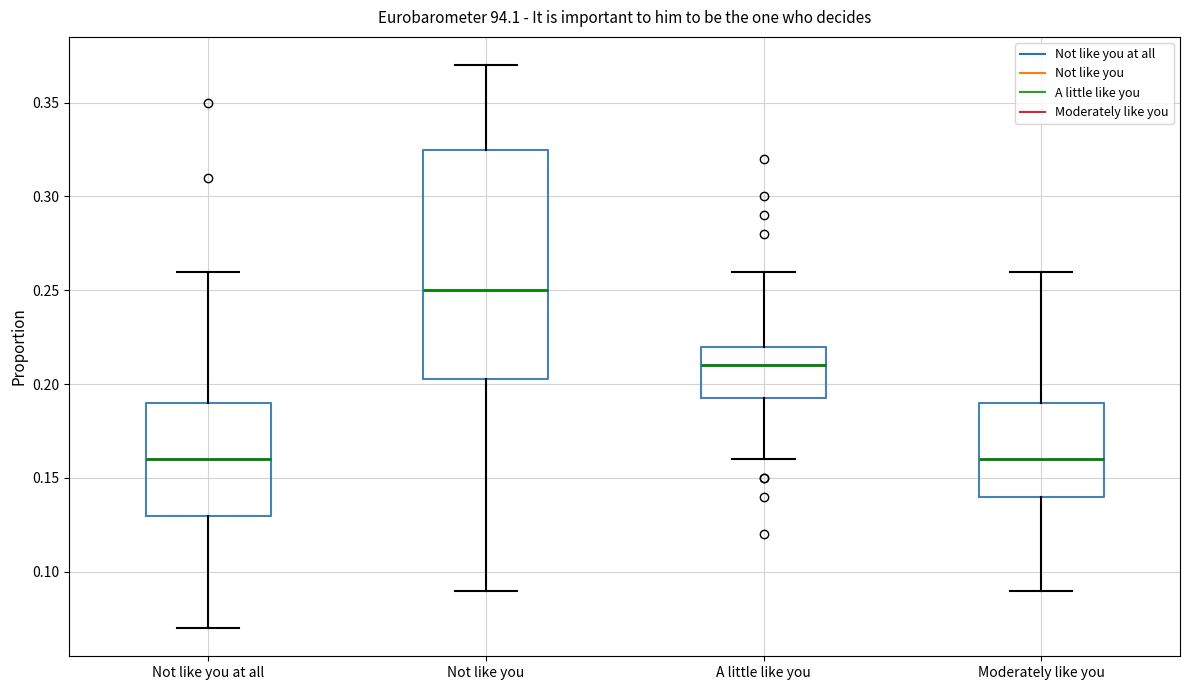

Comparing the boxes themselves (not the whiskers), which one is the tallest?

Not like you